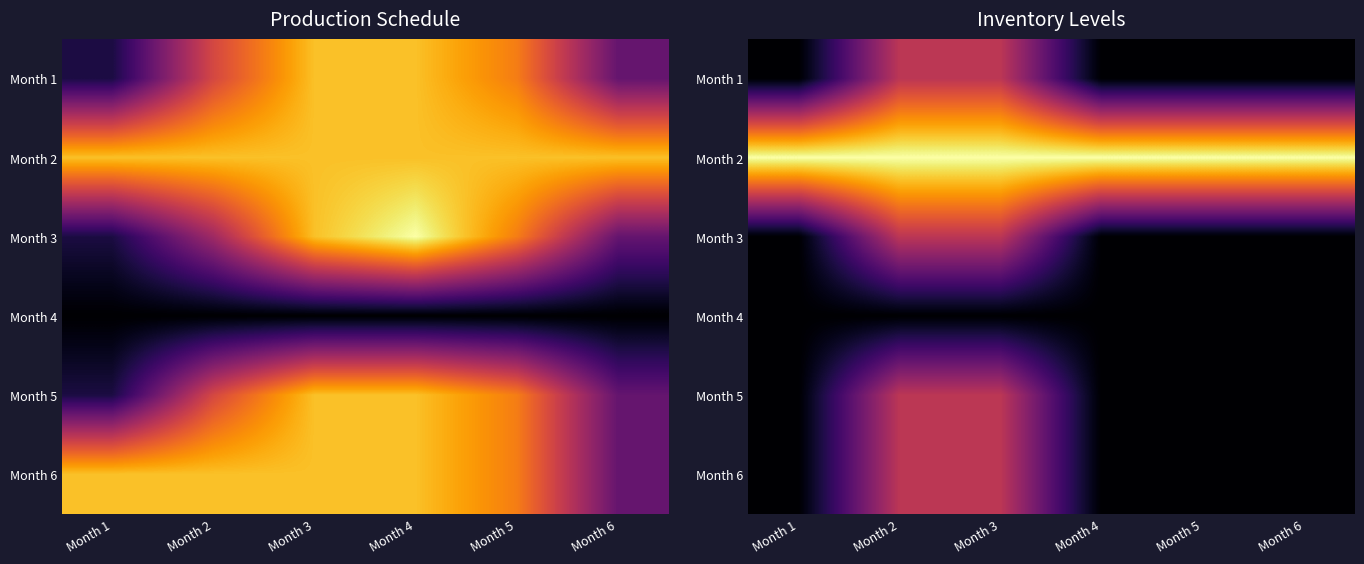

How many distinct data groups are displayed?

6